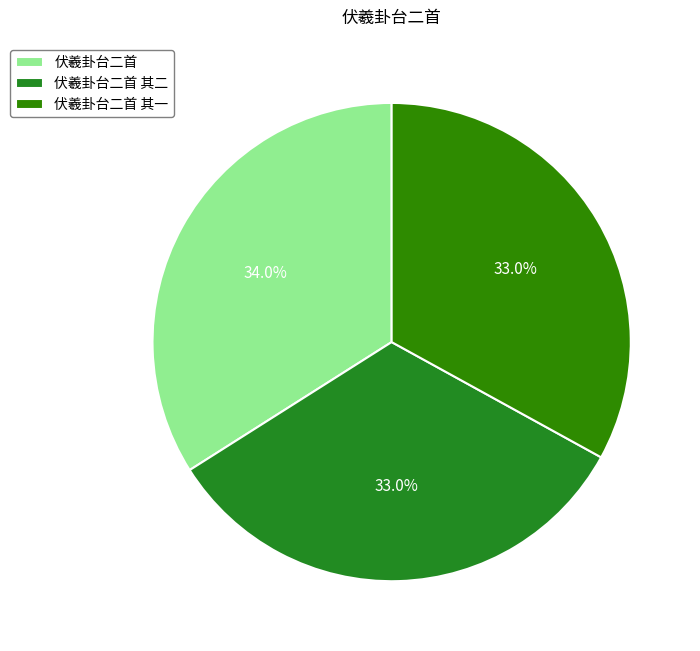

What percentage is the 伏羲卦台二首 slice, to the nearest percent?

34%